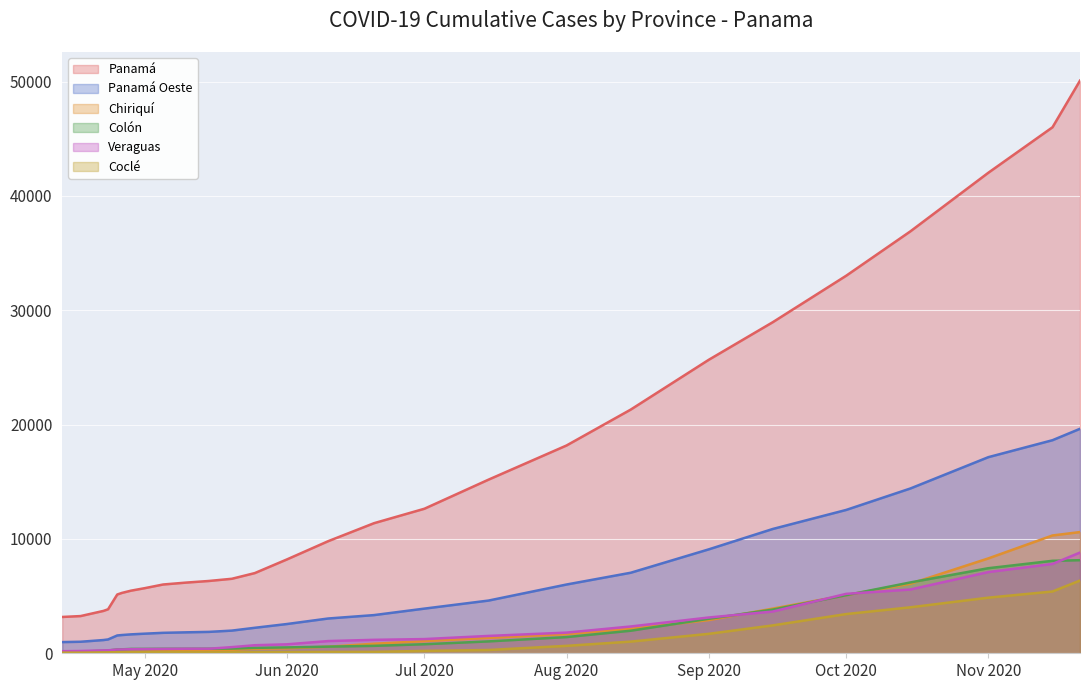

True or false: Coclé and Panamá Oeste intersect in this chart.

False